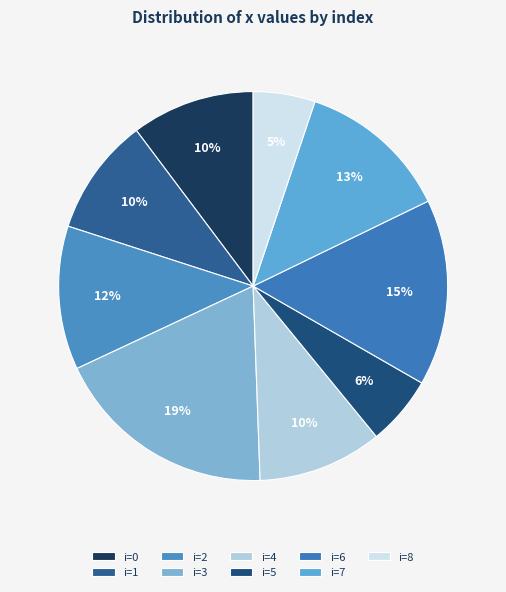

To the nearest percent, what is the average slice percentage?

11%